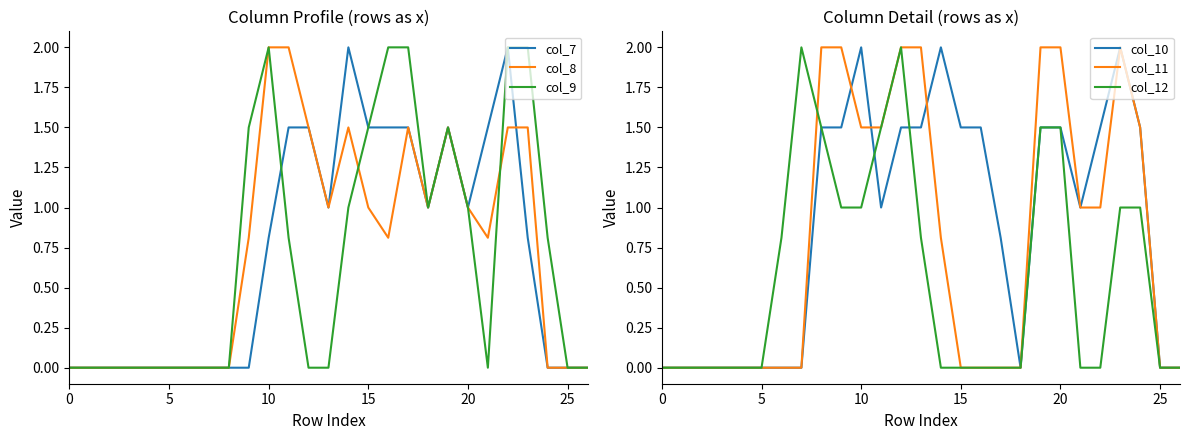

Which series ends up on top after the final intersection of col_10 and col_12?

col_10